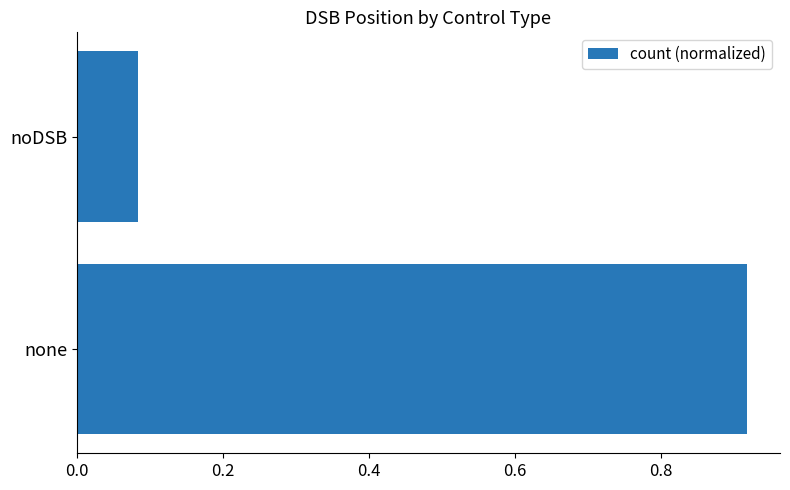

Are the bars grouped side by side (vs. stacked)?

No